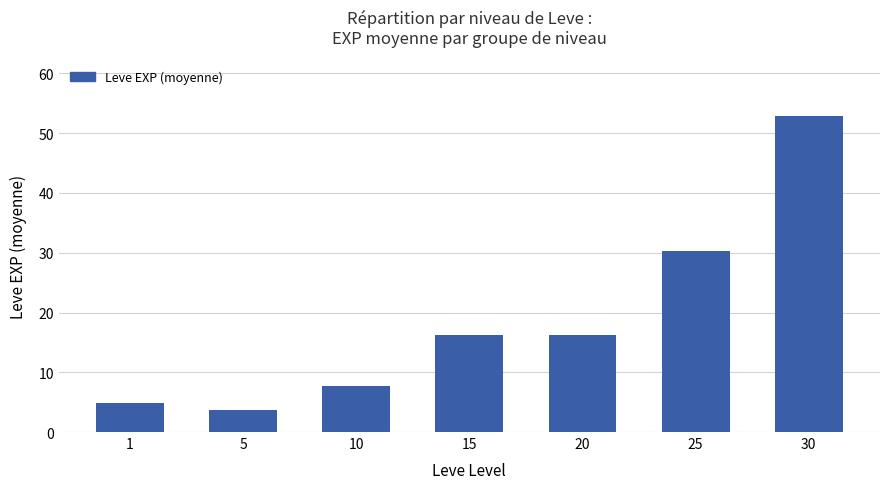

The value at 30 is 52.8. True or false?

True